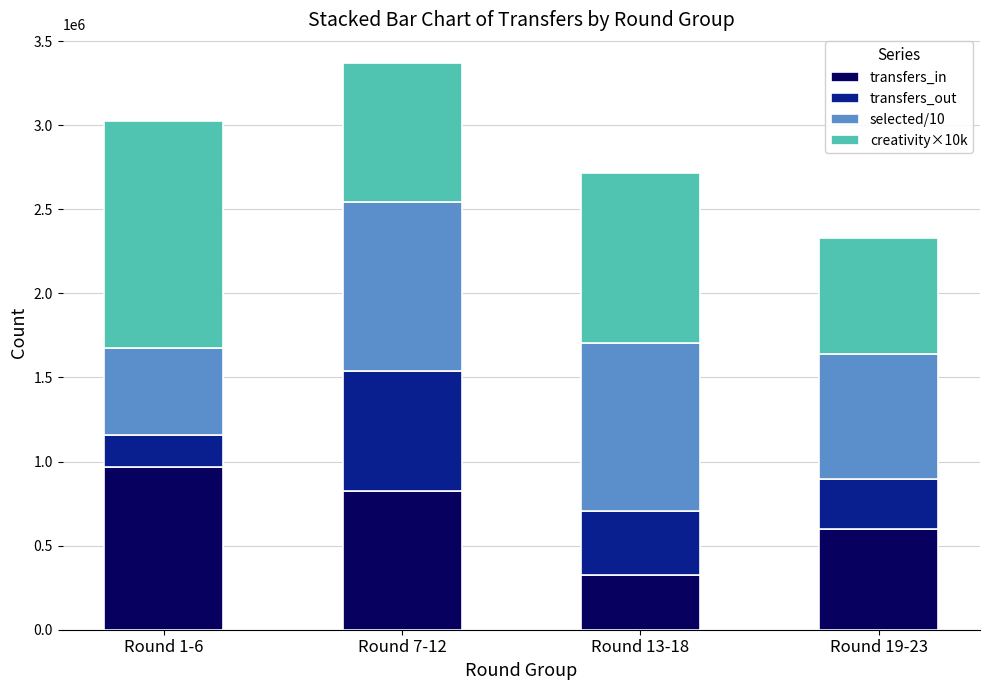

Reading right to left, what are the values for transfers_in?

Round 19-23=597218	Round 13-18=323214	Round 7-12=826319	Round 1-6=968656